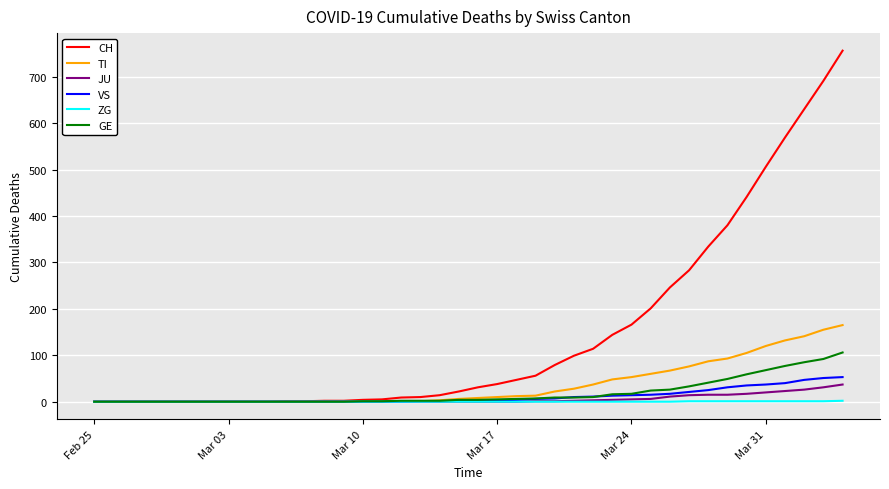

Which series has the largest total across all categories?

CH